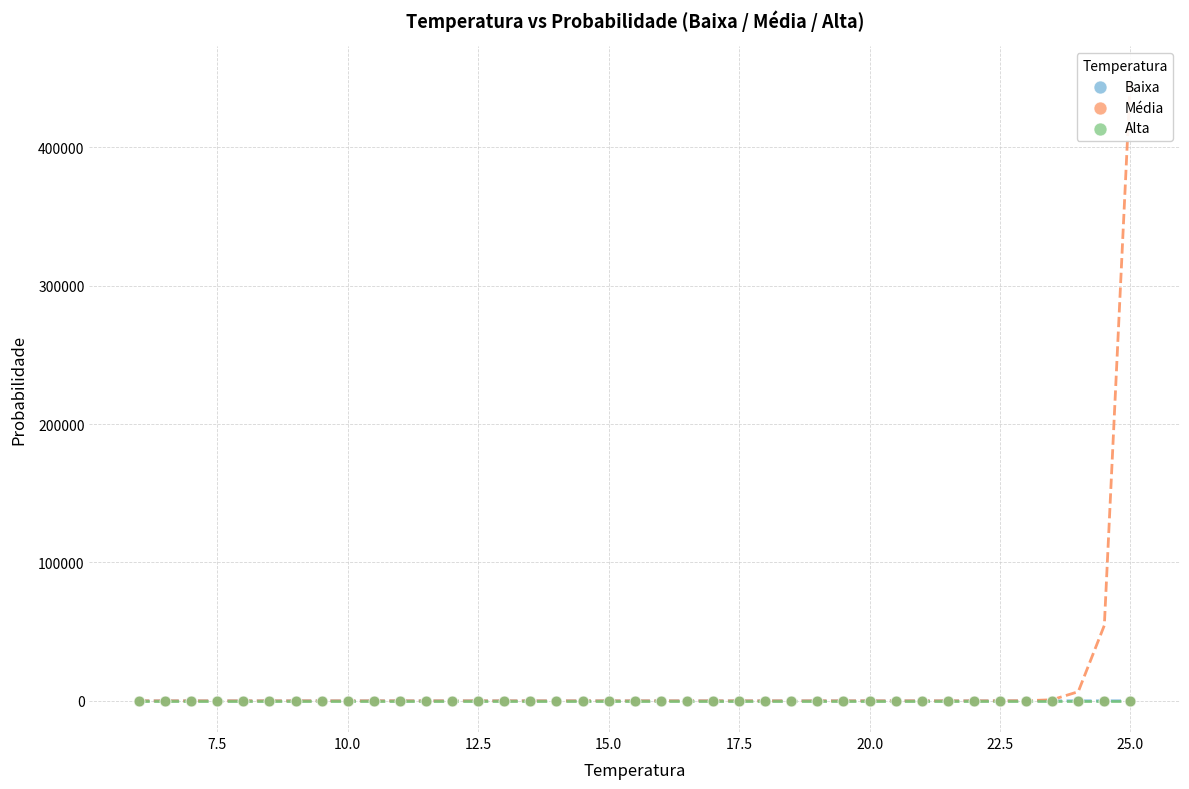

What are all the series names shown in the legend?

Baixa, Média, Alta